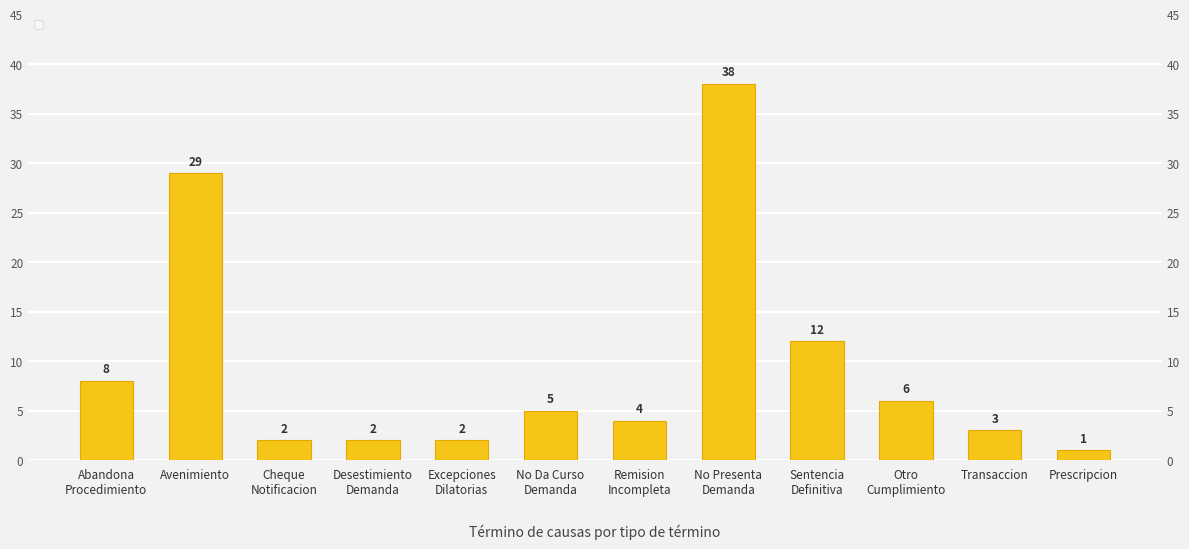

What is the change in value from Avenimiento to Excepciones
Dilatorias?

-27